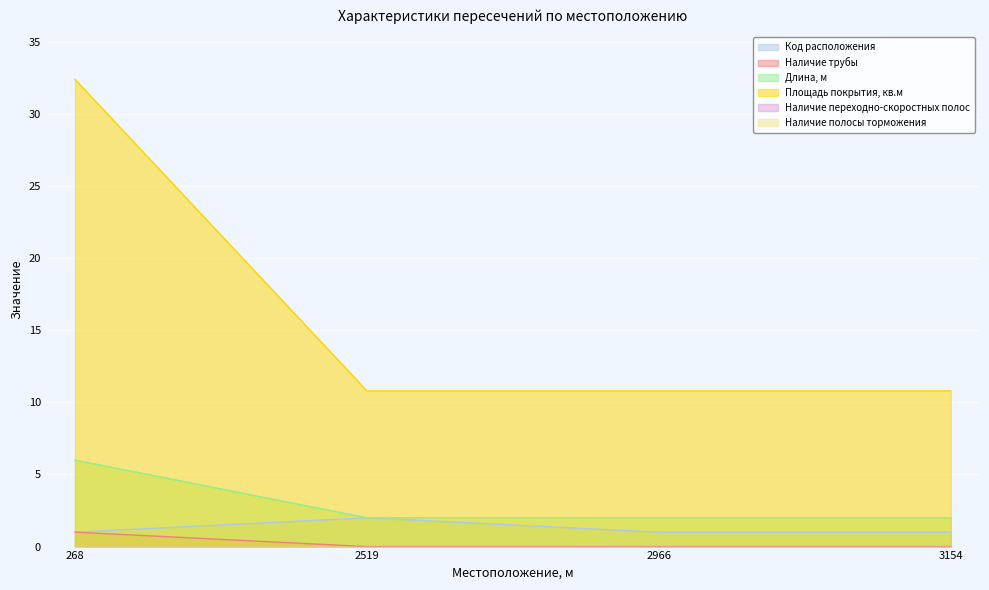

Rank the categories by Площадь покрытия, кв.м value from highest to lowest.

268, 2519, 2966, 3154